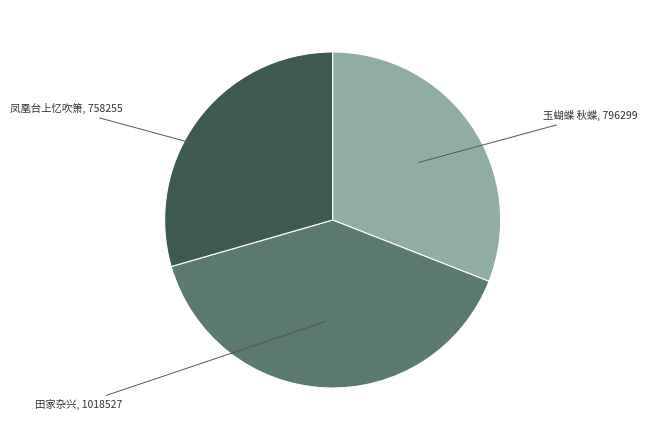

Is there a majority slice in this chart?

No